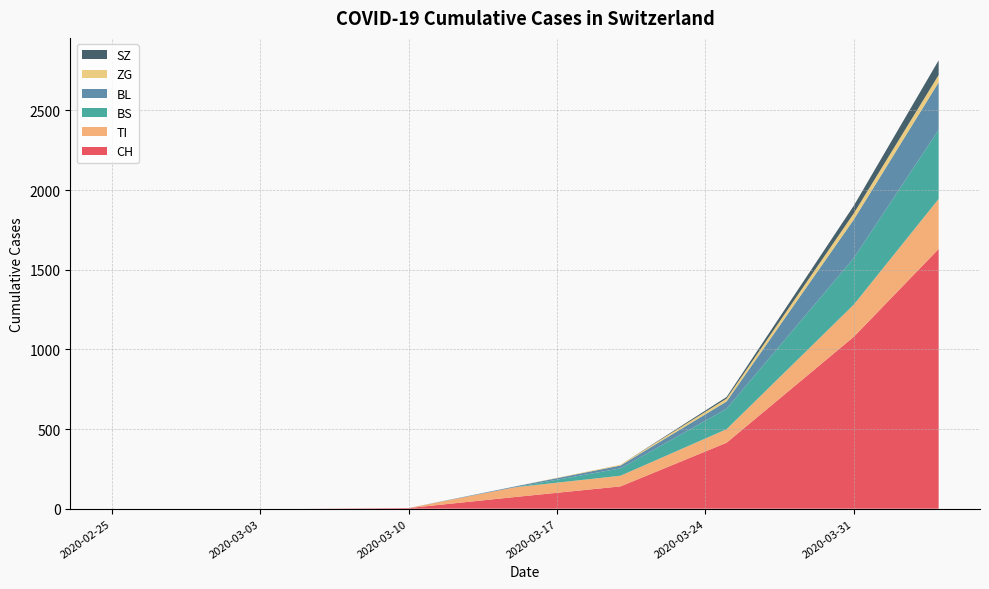

Where is CH nearest to the value 815?

2020-03-31